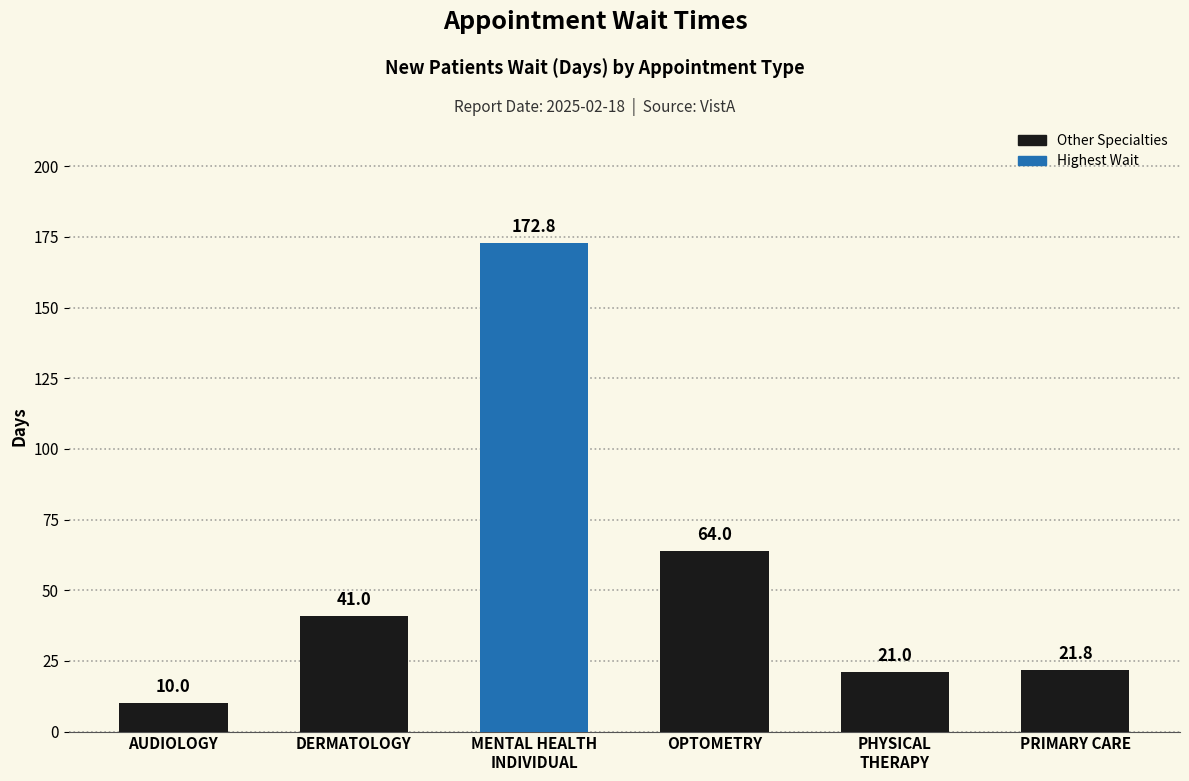

Which label corresponds to the largest value in the chart?

MENTAL HEALTH
INDIVIDUAL